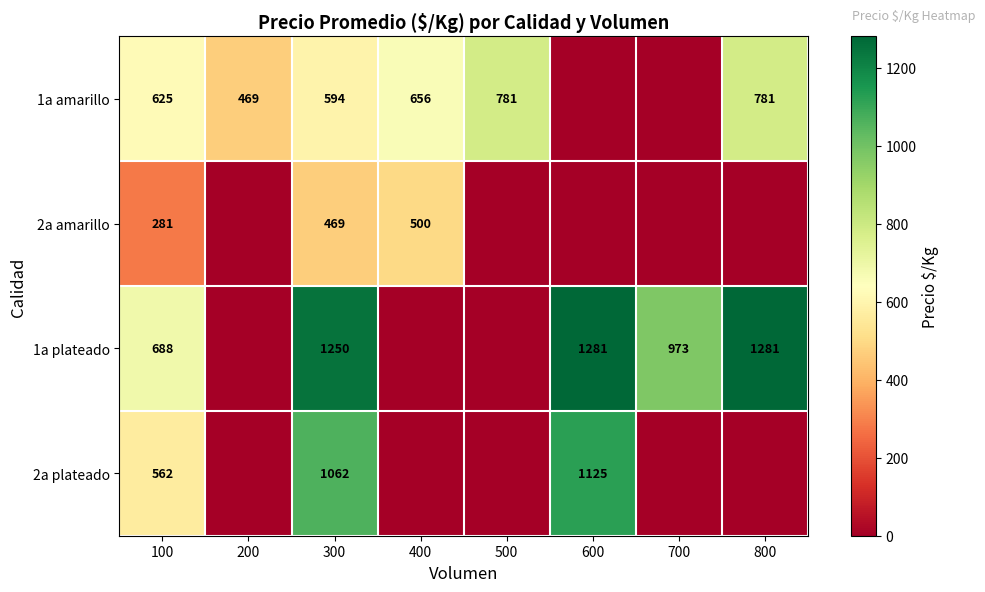

The 1a amarillo series shows 209 at 300. True or false?

False